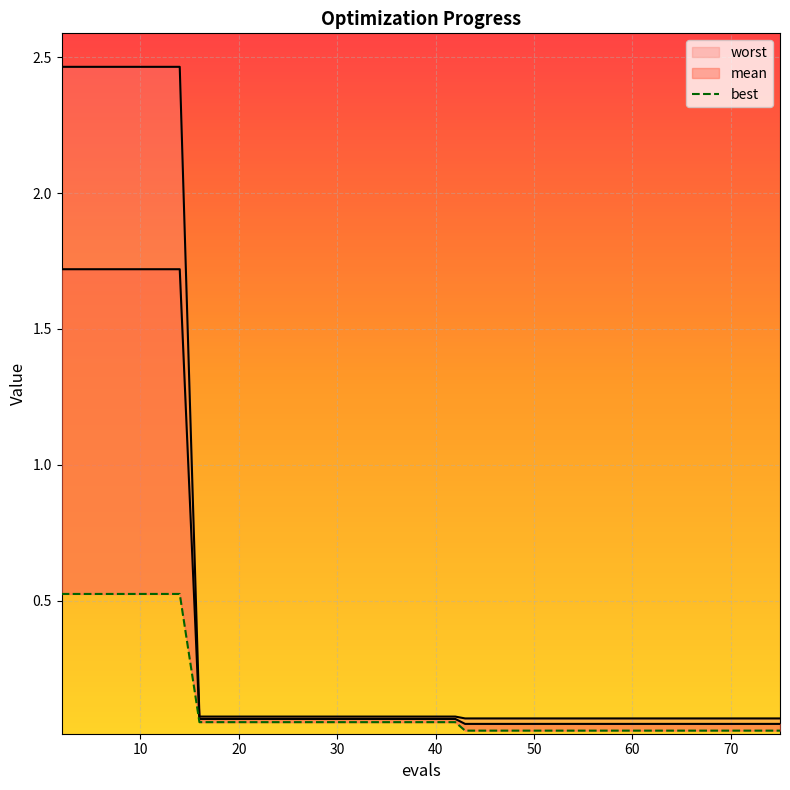

Which series has the largest total across all categories?

worst